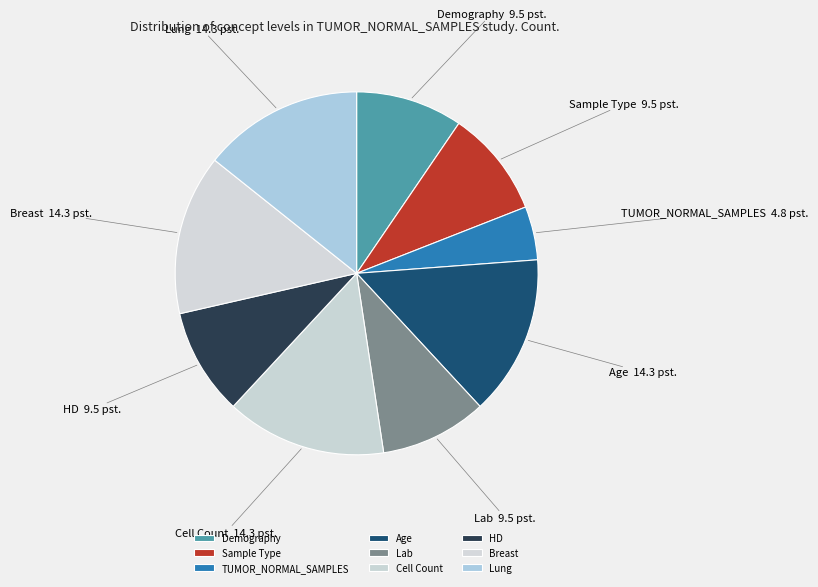

Is it true that HD is 15% of the pie?

False